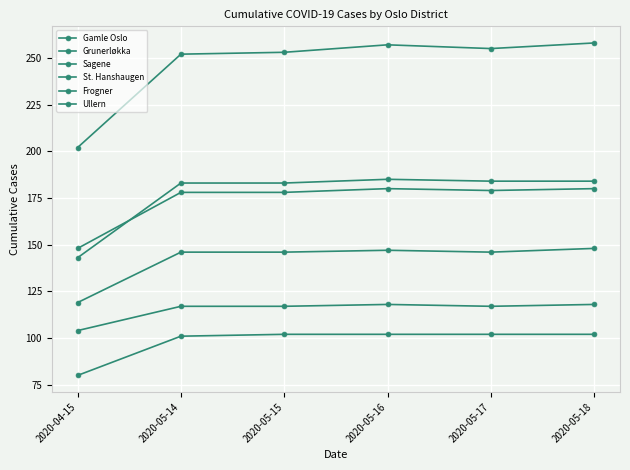

What is the lowest value of the Frogner series?

148